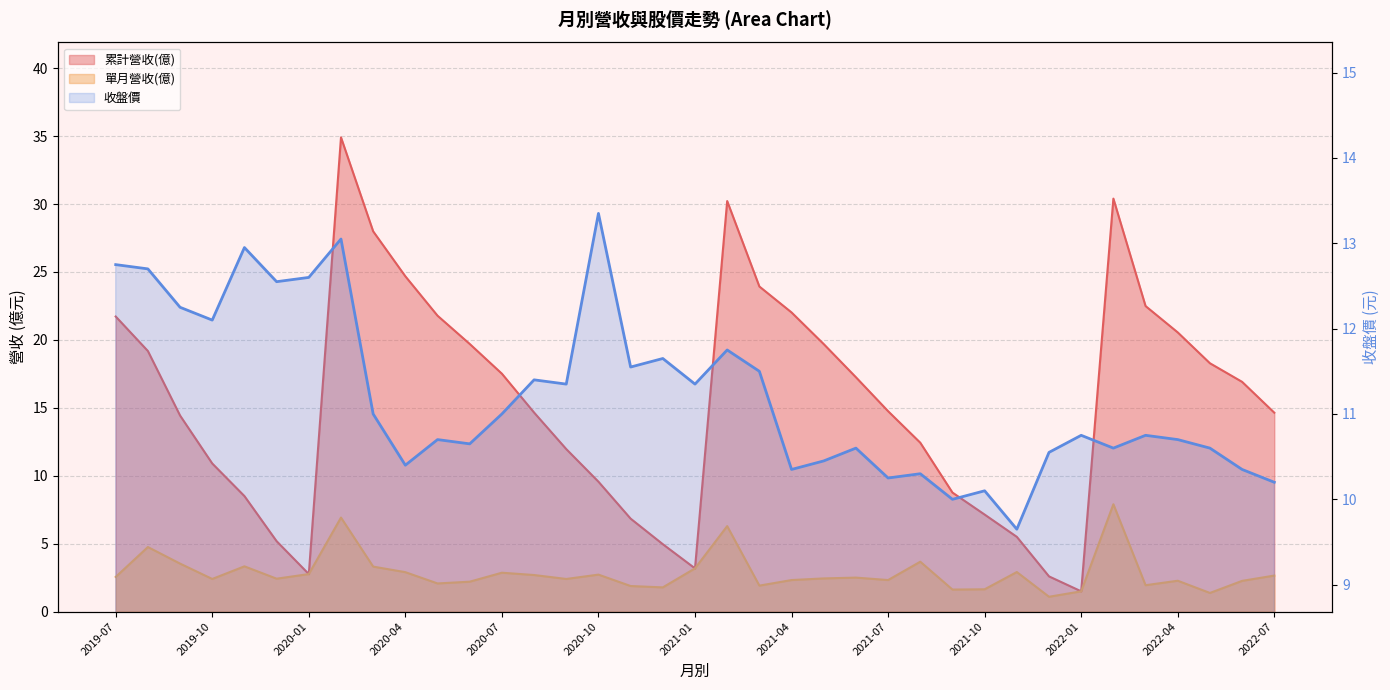

Reading left to right, list all the values displayed in this chart.

累計營收(億): 2019-07=21.7	2019-08=19.2	2019-09=14.4	2019-10=10.9	2019-11=8.5	2019-12=5.2	2020-01=2.8	2020-02=34.9	2020-03=28.0	2020-04=24.7	2020-05=21.8	2020-06=19.7	2020-07=17.5	2020-08=14.7	2020-09=12.0	2020-10=9.6	2020-11=6.8	2020-12=5.0	2021-01=3.2	2021-02=30.2	2021-03=23.9	2021-04=22.0	2021-05=19.7	2021-06=17.2	2021-07=14.8	2021-08=12.4	2021-09=8.8	2021-10=7.1	2021-11=5.5	2021-12=2.6	2022-01=1.5	2022-02=30.4	2022-03=22.5	2022-04=20.6	2022-05=18.3	2022-06=16.9	2022-07=14.6
單月營收(億): 2019-07=2.5	2019-08=4.8	2019-09=3.5	2019-10=2.4	2019-11=3.3	2019-12=2.4	2020-01=2.8	2020-02=6.9	2020-03=3.3	2020-04=2.9	2020-05=2.1	2020-06=2.2	2020-07=2.9	2020-08=2.7	2020-09=2.4	2020-10=2.7	2020-11=1.9	2020-12=1.8	2021-01=3.2	2021-02=6.3	2021-03=1.9	2021-04=2.3	2021-05=2.4	2021-06=2.5	2021-07=2.3	2021-08=3.7	2021-09=1.6	2021-10=1.6	2021-11=2.9	2021-12=1.1	2022-01=1.5	2022-02=7.9	2022-03=1.9	2022-04=2.3	2022-05=1.4	2022-06=2.3	2022-07=2.6
收盤價: 2019-07=12.8	2019-08=12.7	2019-09=12.2	2019-10=12.1	2019-11=12.9	2019-12=12.6	2020-01=12.6	2020-02=13.1	2020-03=11.0	2020-04=10.4	2020-05=10.7	2020-06=10.7	2020-07=11.0	2020-08=11.4	2020-09=11.3	2020-10=13.3	2020-11=11.6	2020-12=11.7	2021-01=11.3	2021-02=11.8	2021-03=11.5	2021-04=10.3	2021-05=10.4	2021-06=10.6	2021-07=10.2	2021-08=10.3	2021-09=10.0	2021-10=10.1	2021-11=9.7	2021-12=10.6	2022-01=10.8	2022-02=10.6	2022-03=10.8	2022-04=10.7	2022-05=10.6	2022-06=10.3	2022-07=10.2